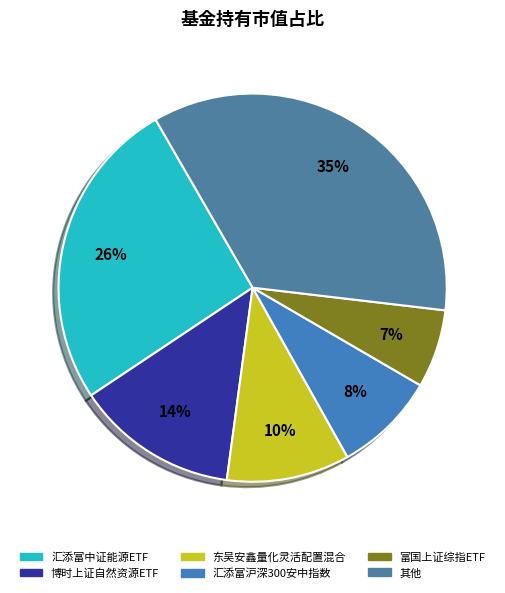

To the nearest percent, what is the average slice percentage?

17%